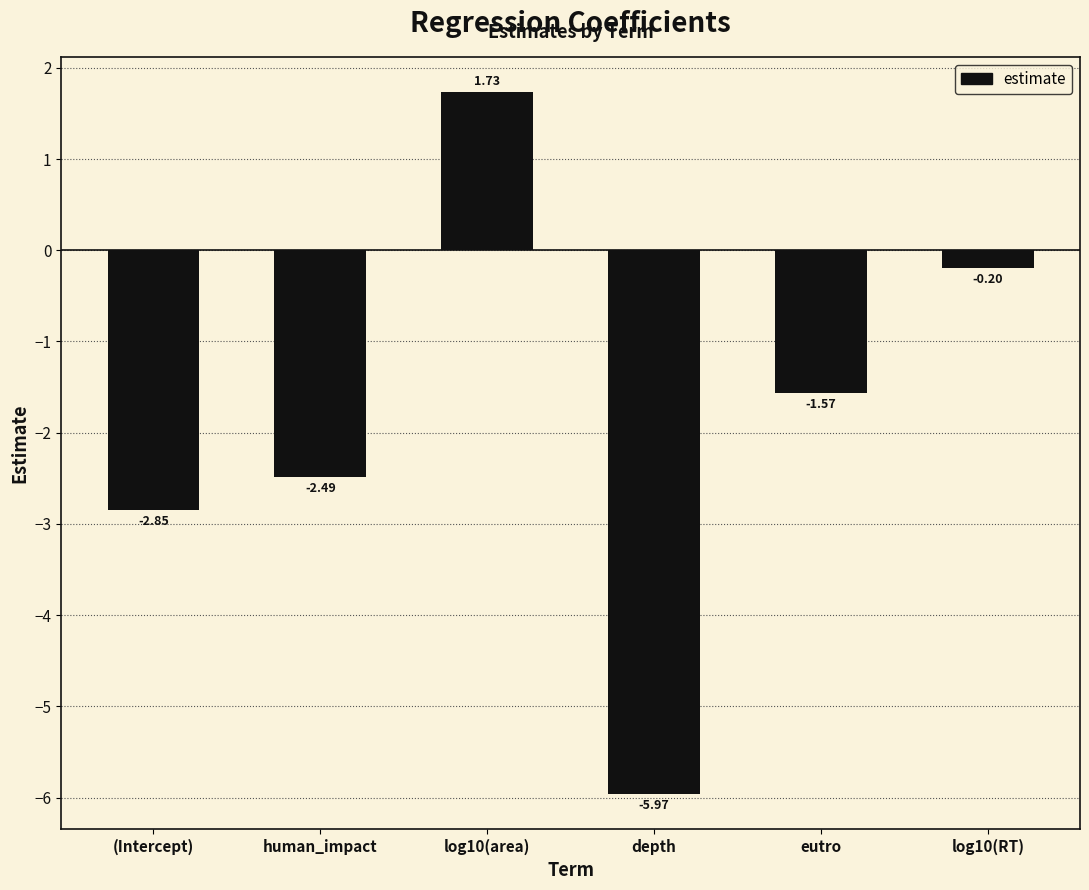

What is the change in value from log10(area) to log10(RT)?

-1.9